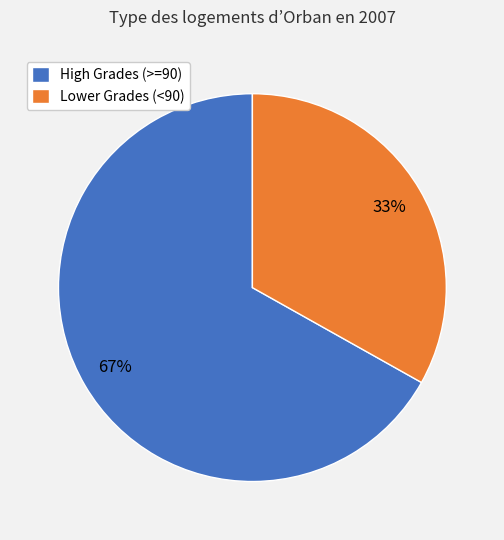

Which slice is the smallest?

Lower Grades (<90)